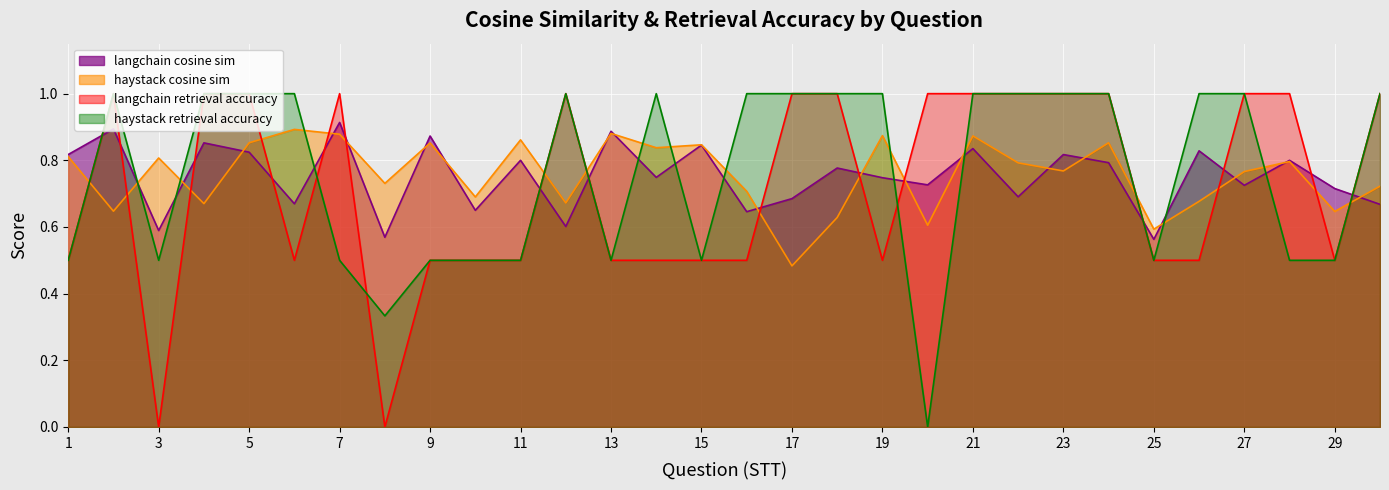

How many interior local peaks does the haystack_cosine_sim series have?

10